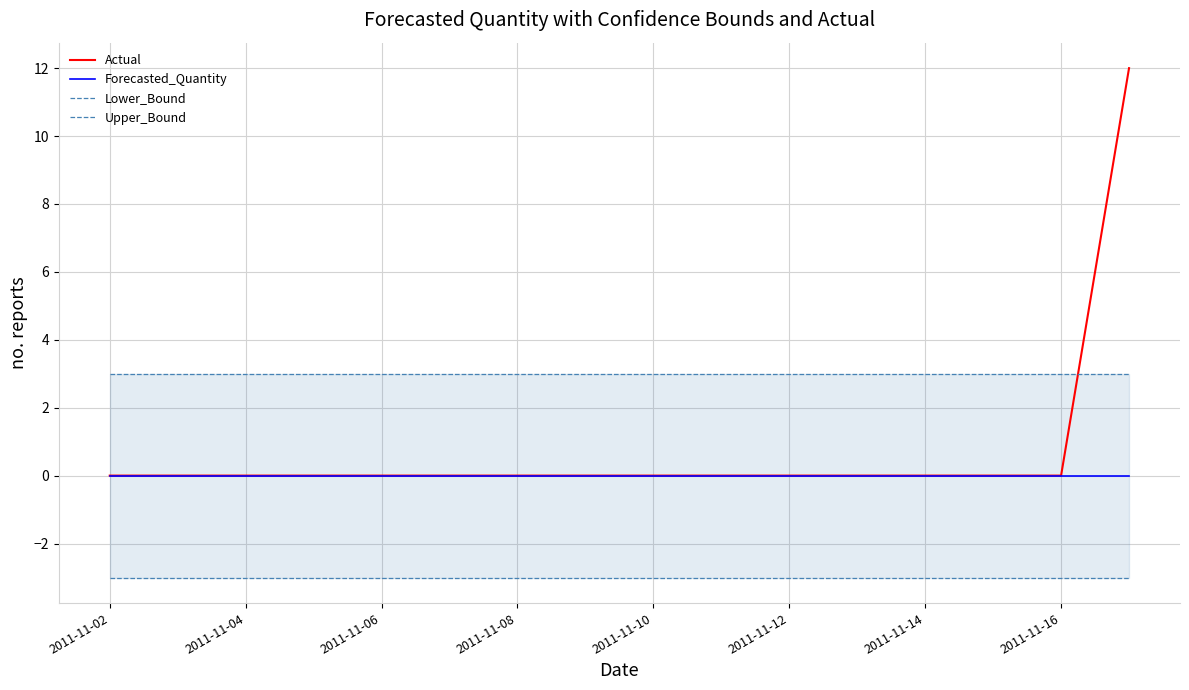

Is it true that Actual equals 0 at 2011-11-16?

True